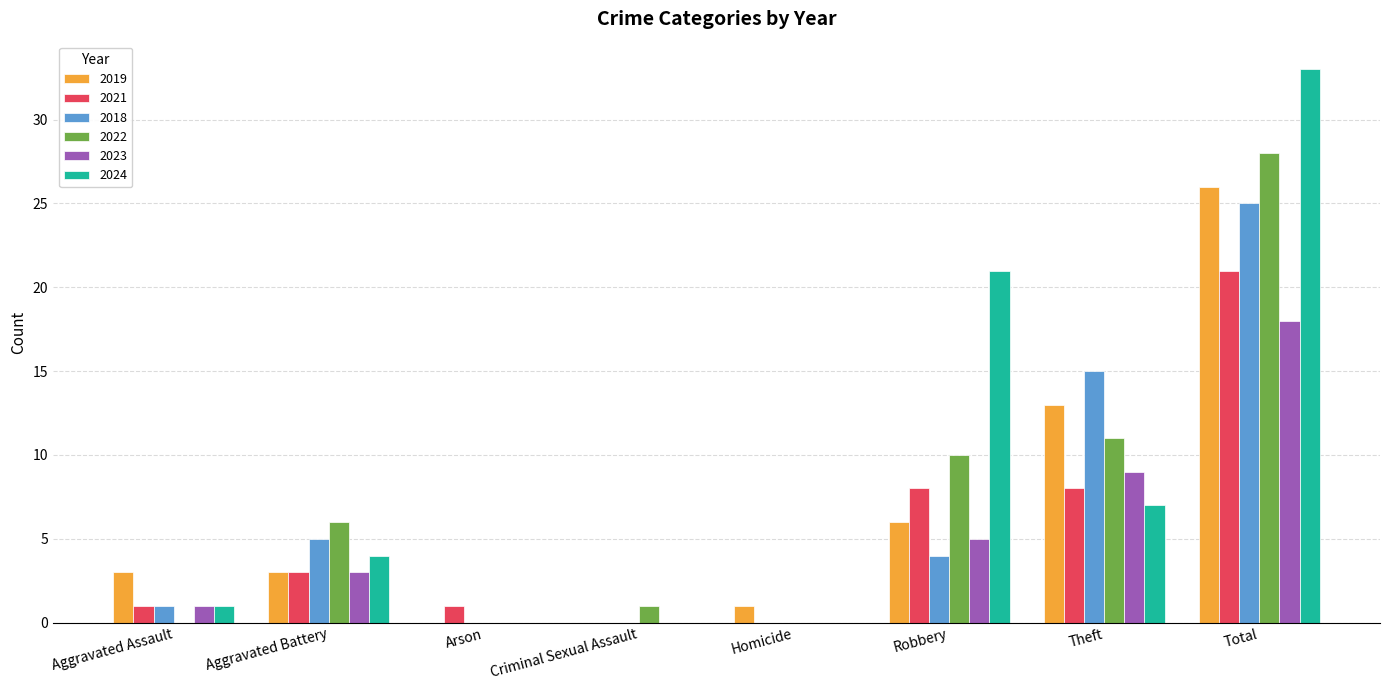

Which series has the largest range (max minus min)?

2024